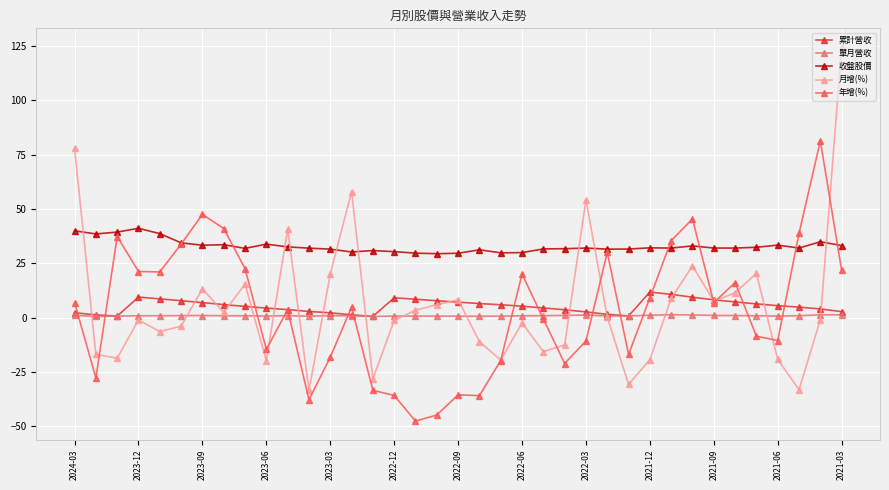

Which series has the largest range (max minus min)?

月增(%)